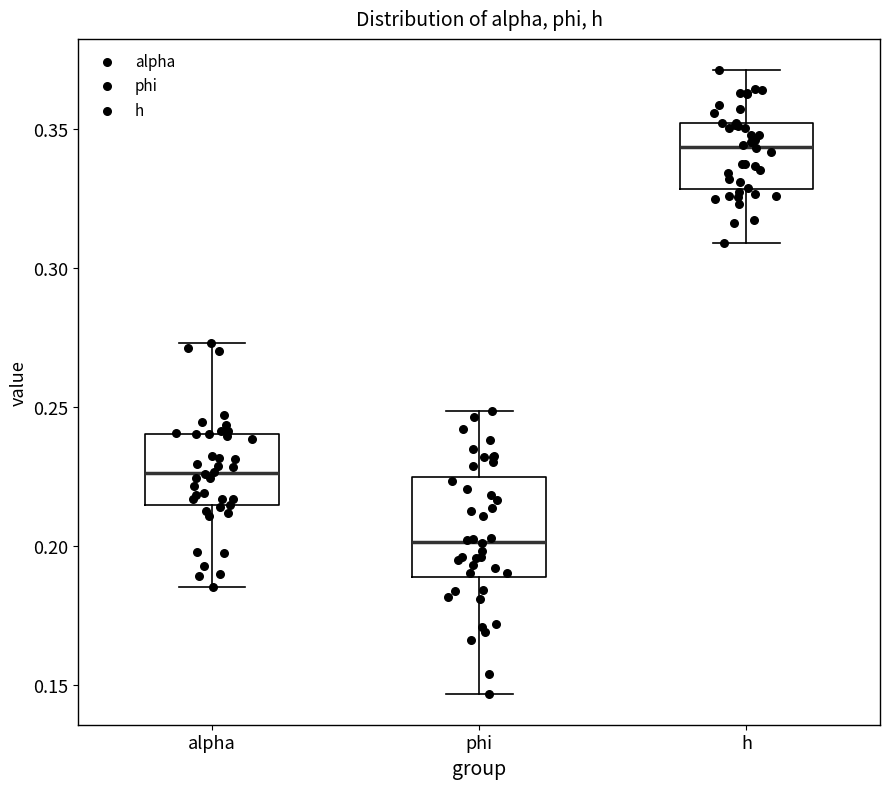

Which box's median line is the lowest?

phi